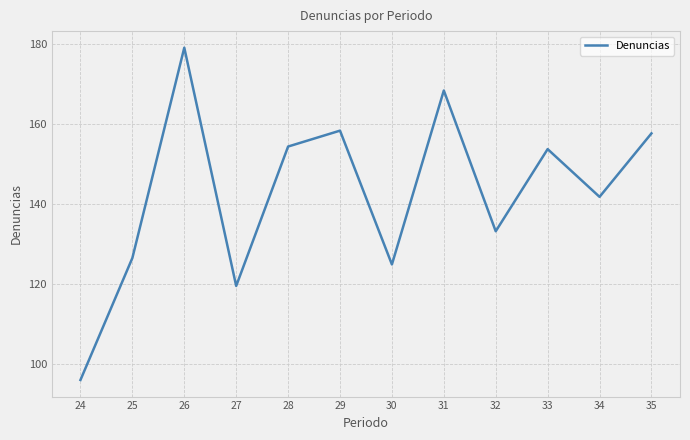

What is the approximate value at 25?

126.4